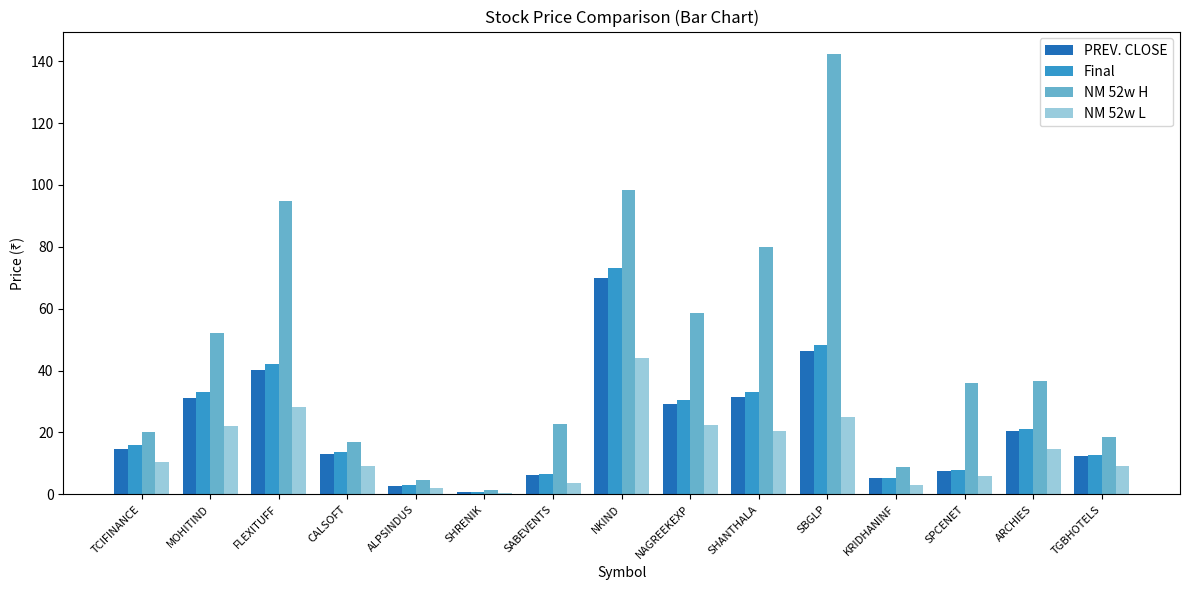

Which series has the largest range (max minus min)?

NM 52w H